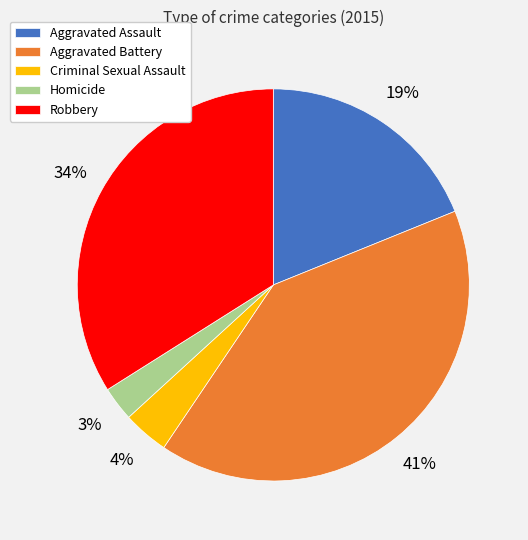

Which has a higher value, Aggravated Assault or Homicide?

Aggravated Assault